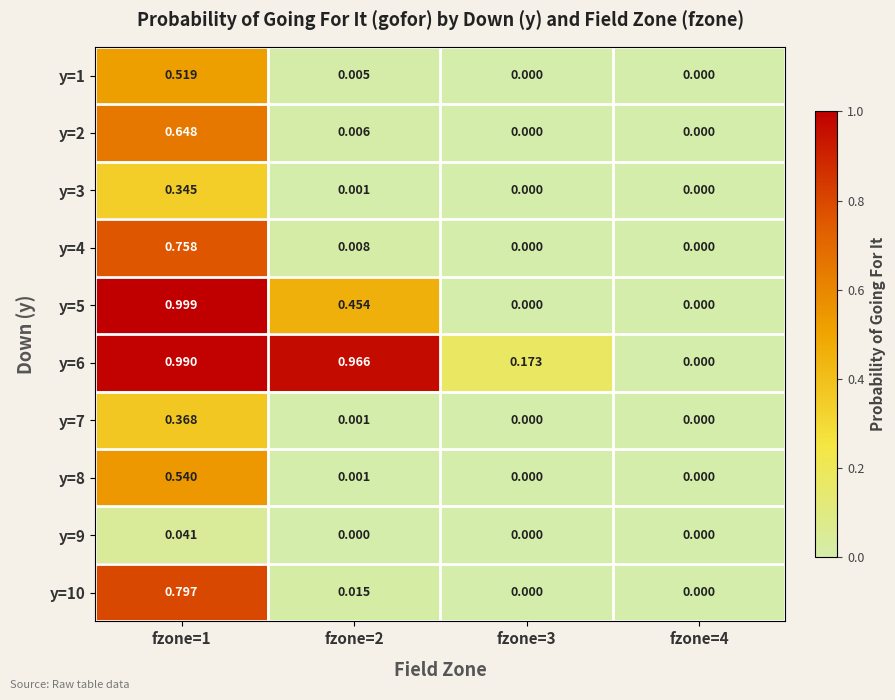

Is the value of y=9 at fzone=1 greater than the value of y=7 at fzone=1?

No